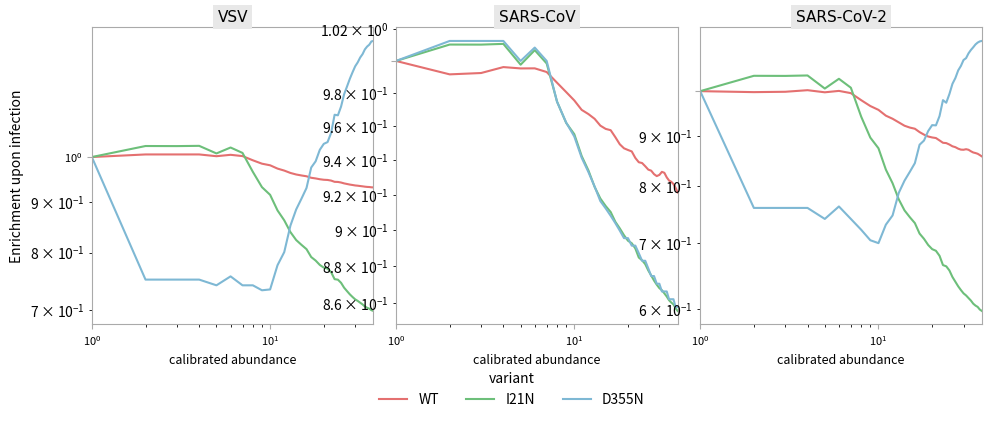

What are all the series names shown in the legend?

WT, I21N, D355N